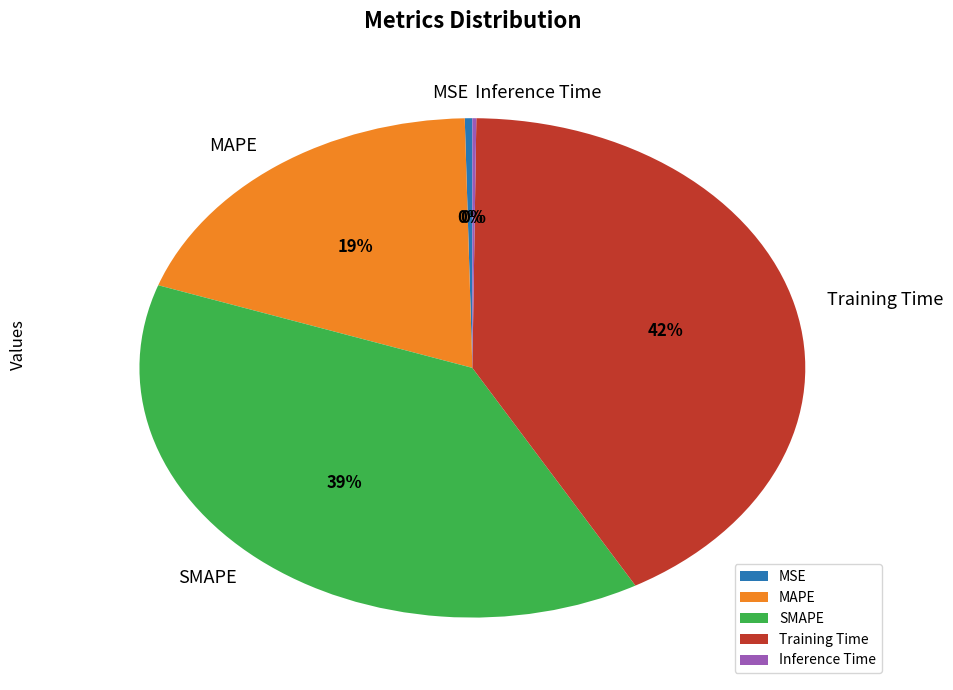

What is the ratio of the value at Training Time to the value at SMAPE?

1.1